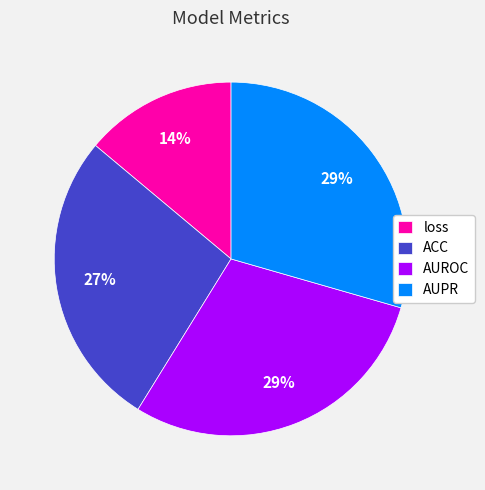

Is it true that AUPR is 29% of the pie?

True